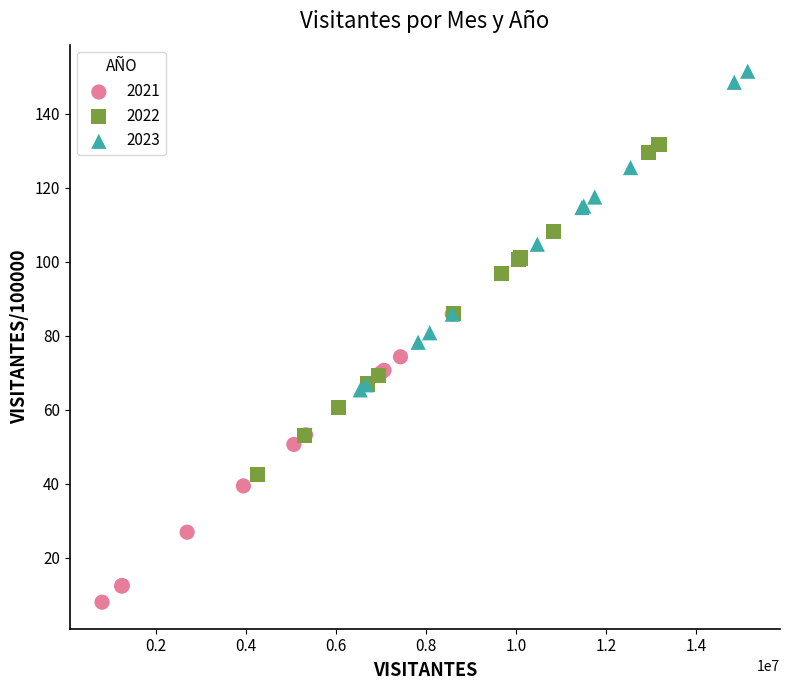

What are all the series names shown in the legend?

2021, 2022, 2023